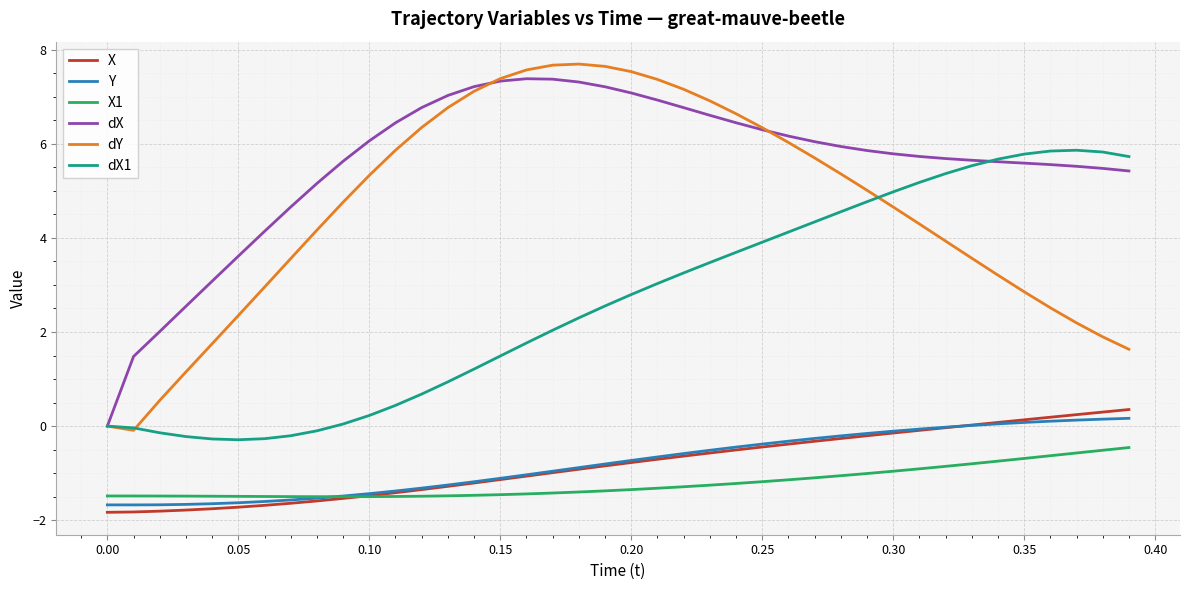

Does the chart display data point markers on the line(s)?

No